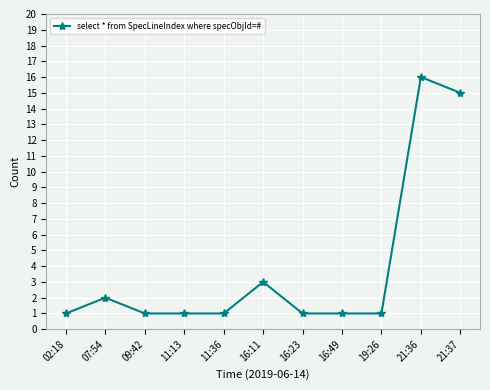

What is the value of the 4th point from the left?

1